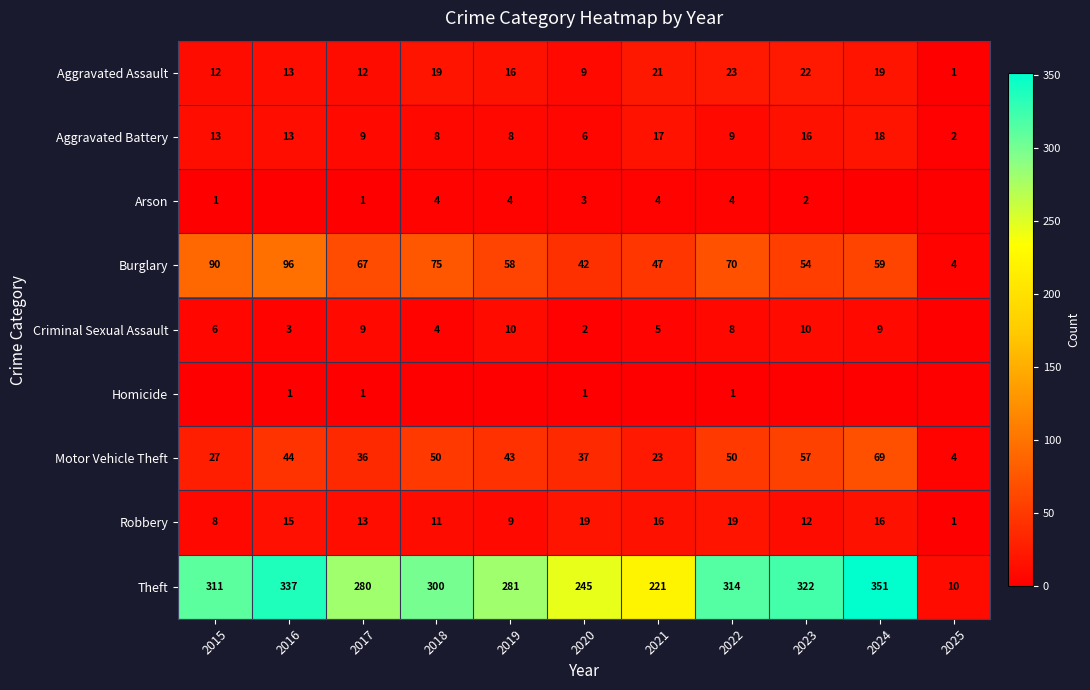

What is the sum of the Arson values at 2020 and 2023?

5